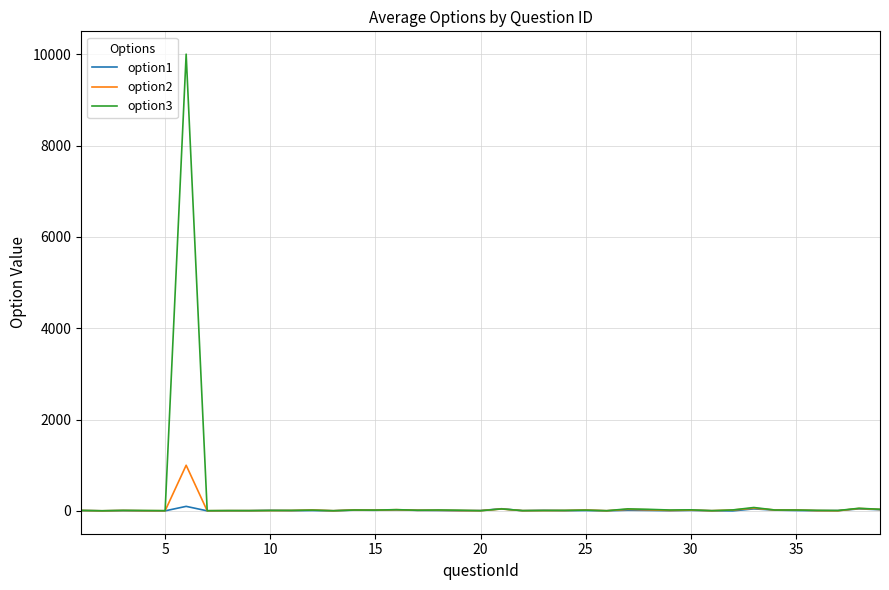

Which series has the largest range (max minus min)?

option3